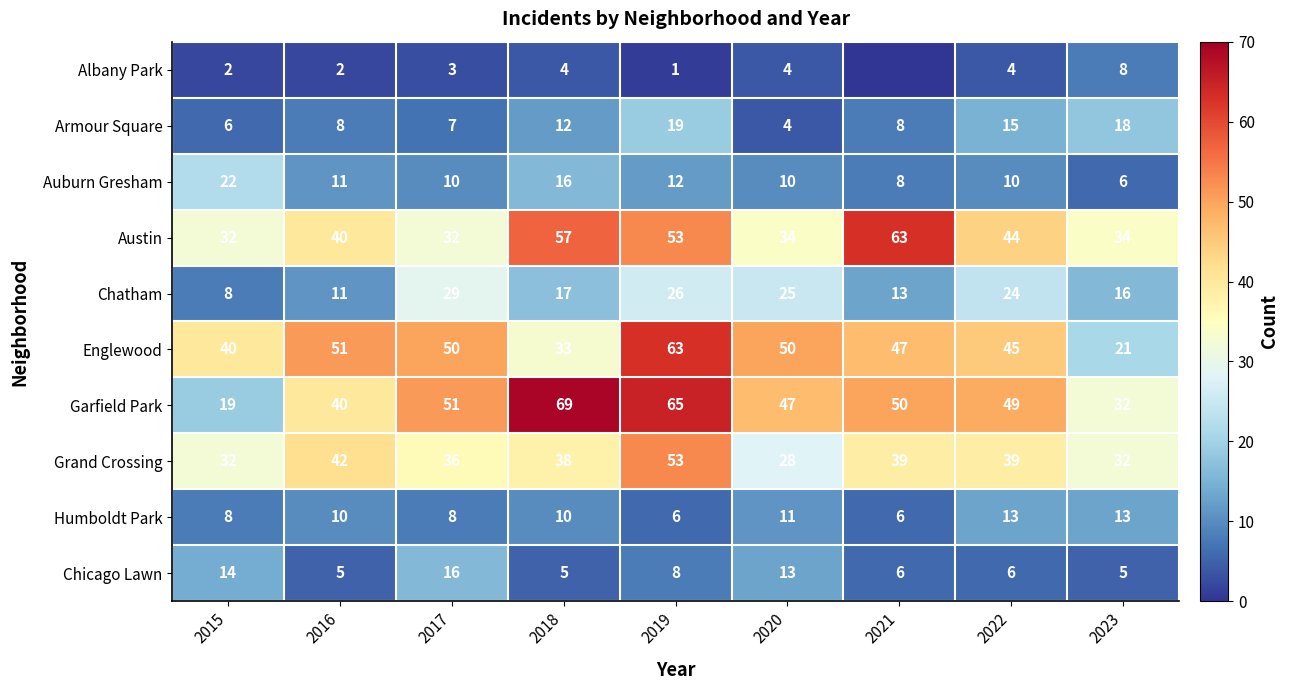

What is the sum of all Garfield Park values?

422